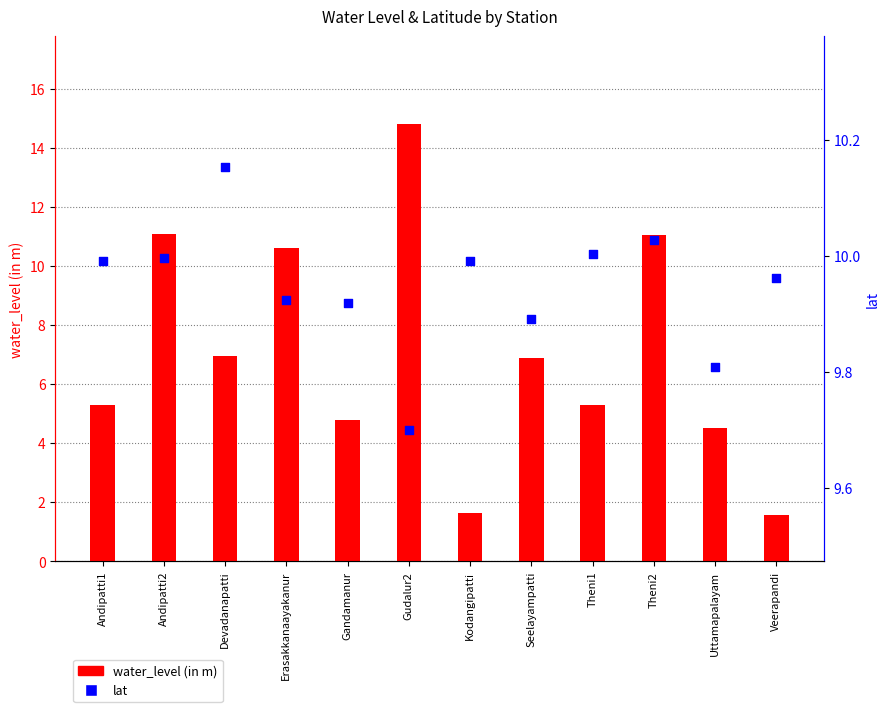

Which series has the largest Y range (max minus min)?

water_level (in m)